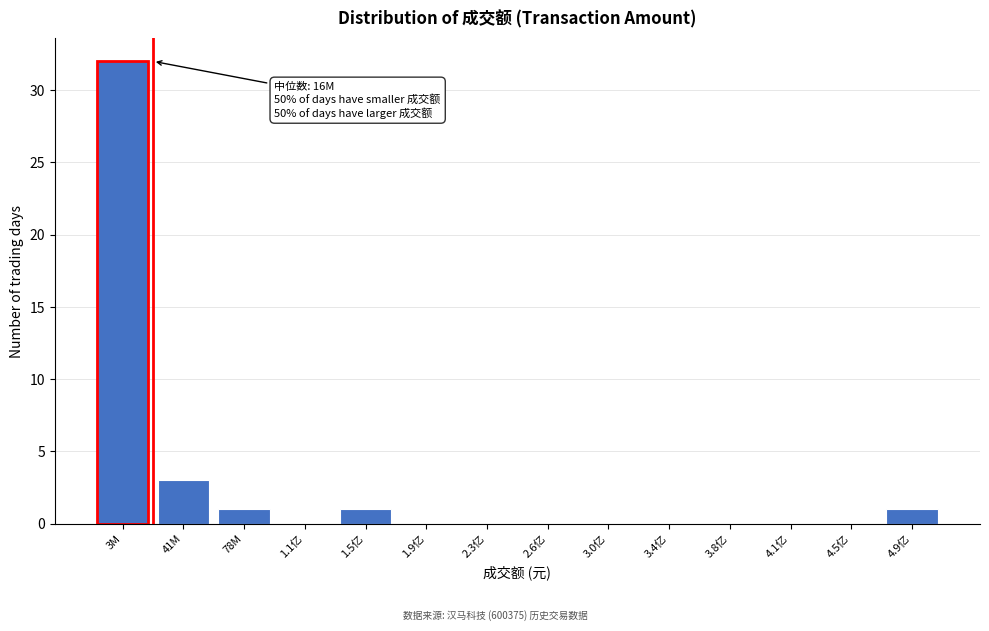

Reading left to right, transcribe all the data shown in this chart.

3M=32	41M=3	78M=1	1.1亿=0	1.5亿=1	1.9亿=0	2.3亿=0	2.6亿=0	3.0亿=0	3.4亿=0	3.8亿=0	4.1亿=0	4.5亿=0	4.9亿=1